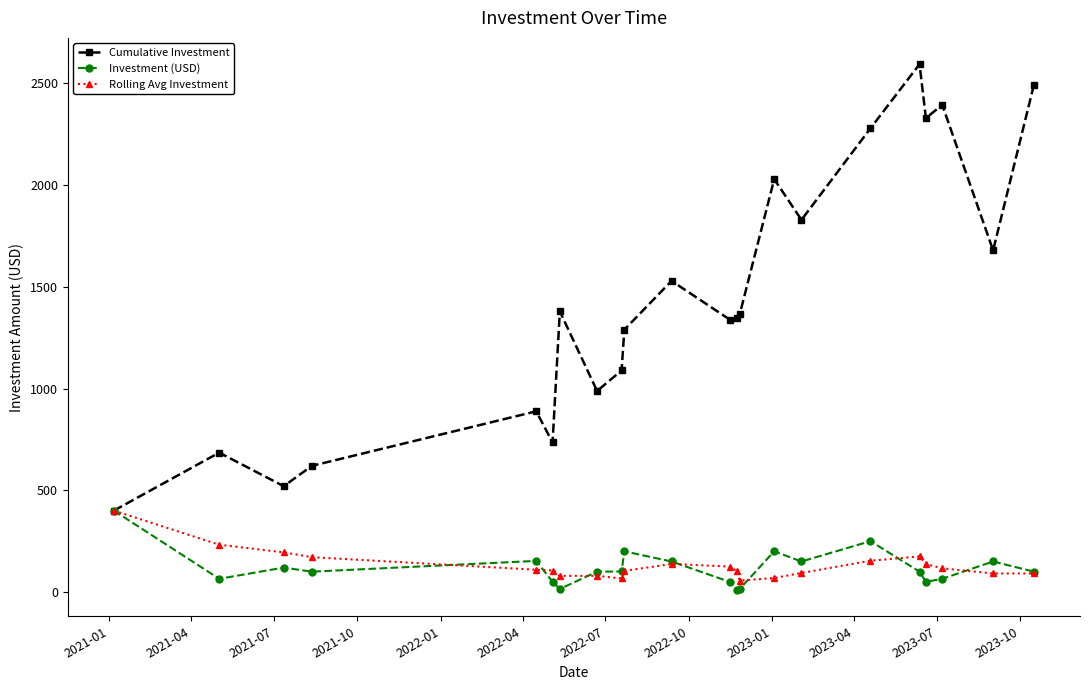

Which series has the largest total across all categories?

Cumulative Investment